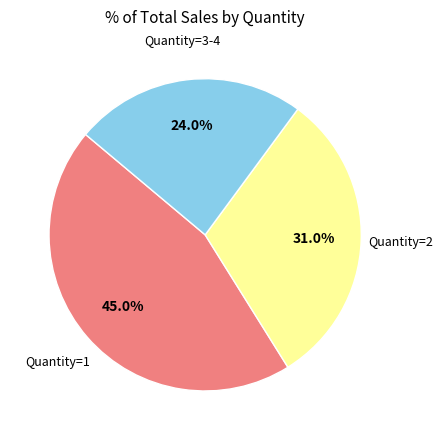

Does any single category account for the majority?

No